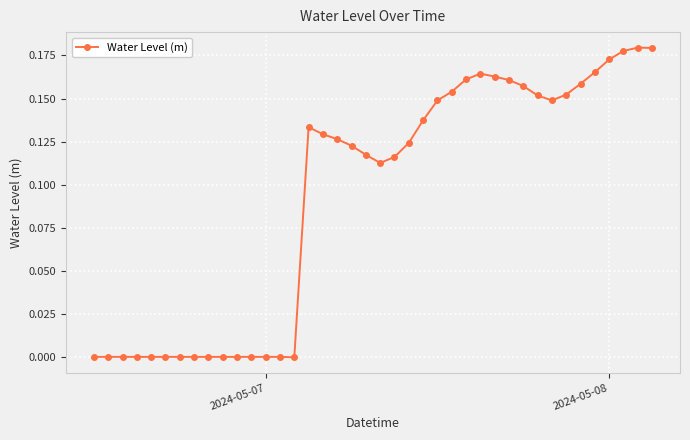

True or false: the data has more than 2 interior local peaks.

True